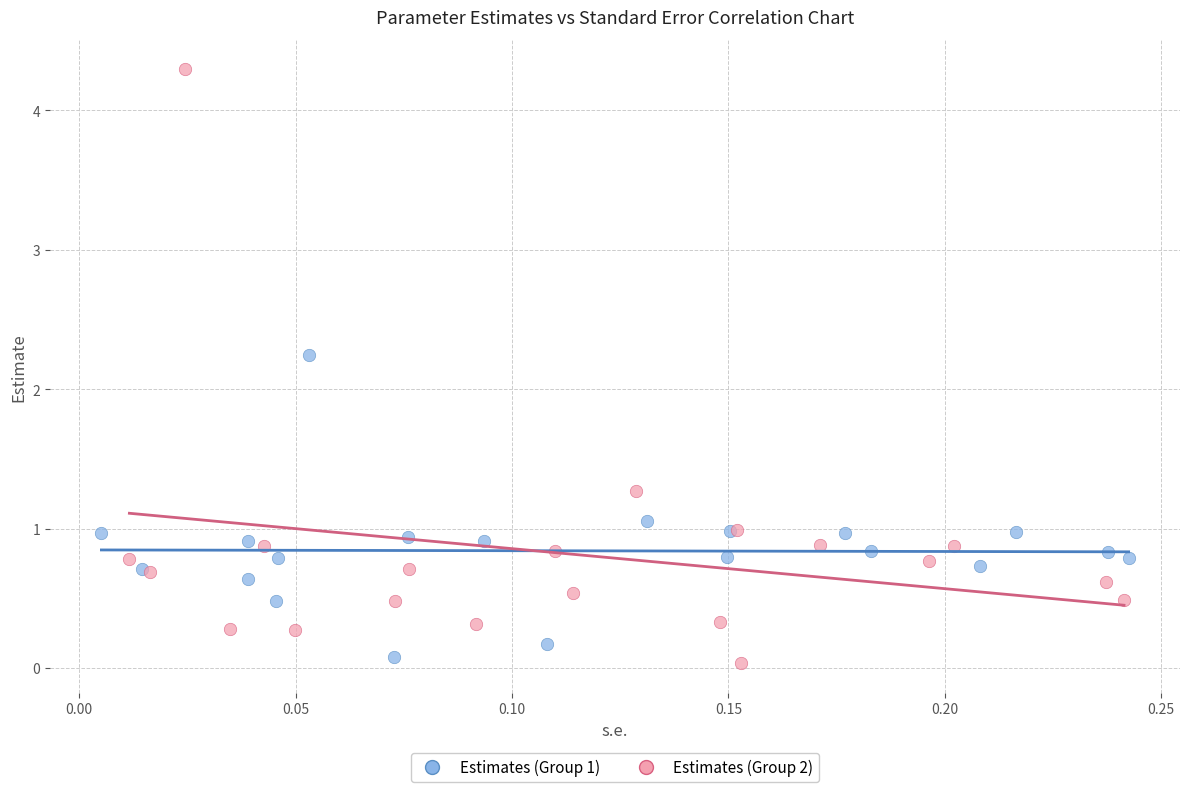

Which series contains the highest Y value?

Estimates (Group 2)